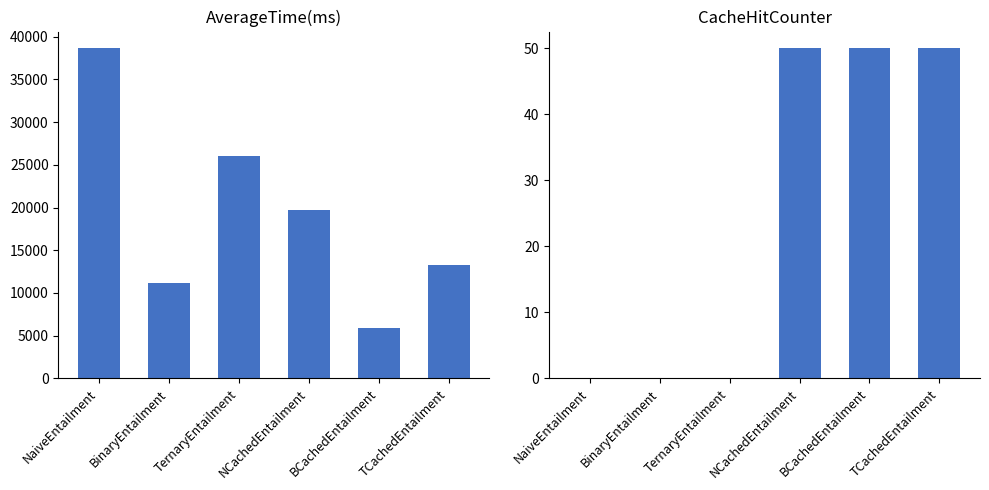

True or false: CacheHitCounter has a value of 34 at TCachedEntailment.

False